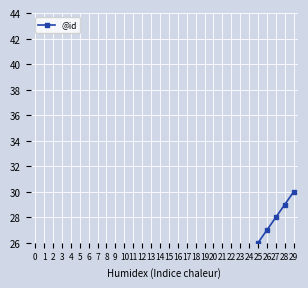

The chart shows a value of 15 at 8. True or false?

False